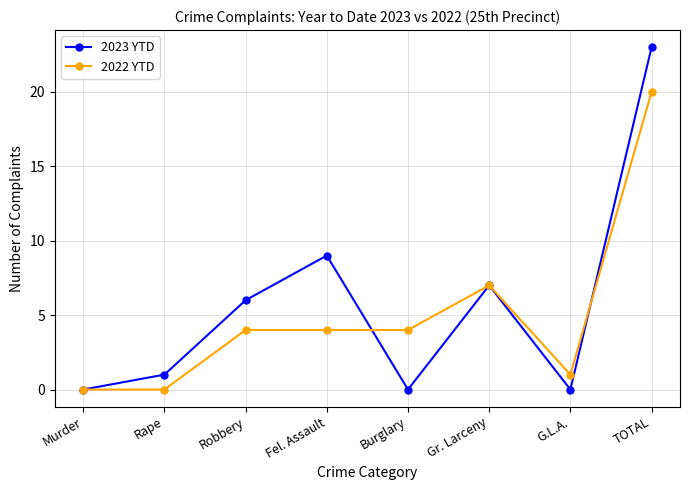

Which series has the largest range (max minus min)?

2023 YTD